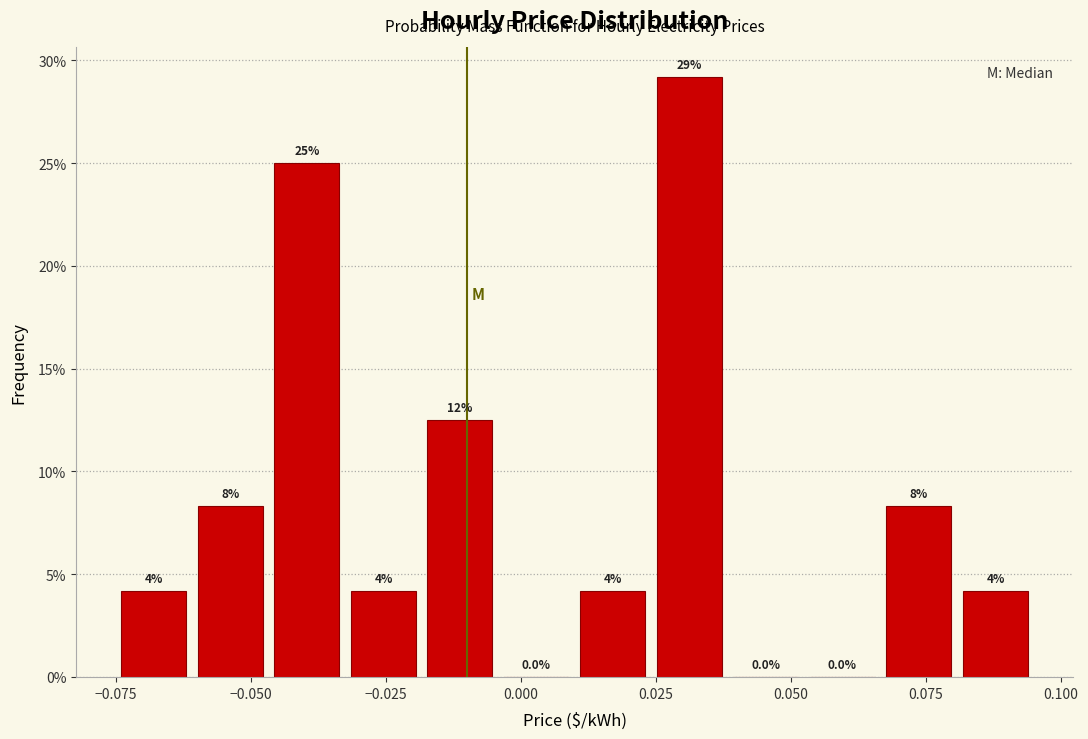

Around what value on the x-axis is the tallest bar? Give the approximate position of its centre, as read against the axis.

0.030